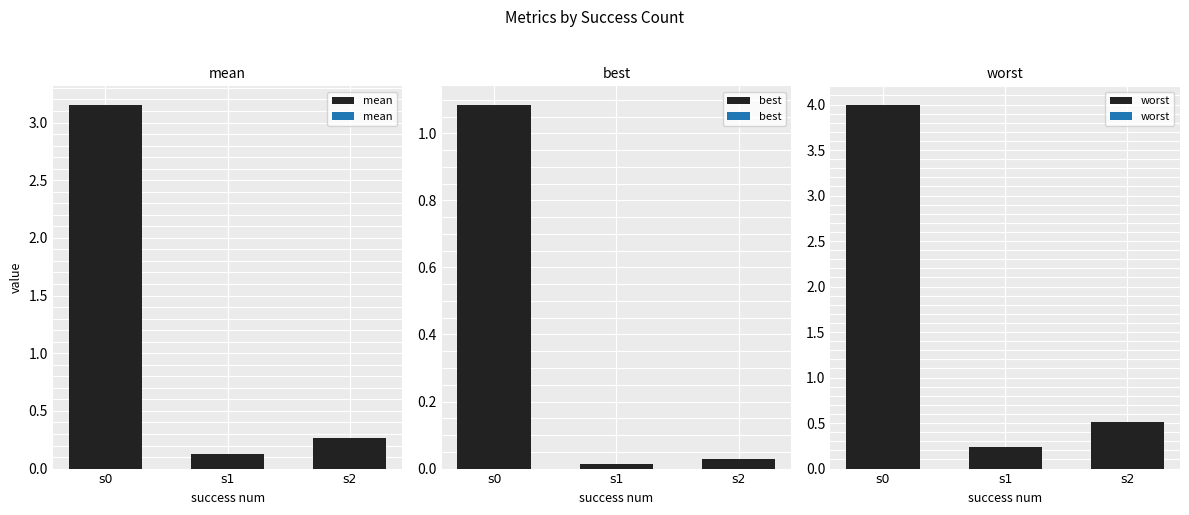

Are the bars grouped side by side (vs. stacked)?

Yes